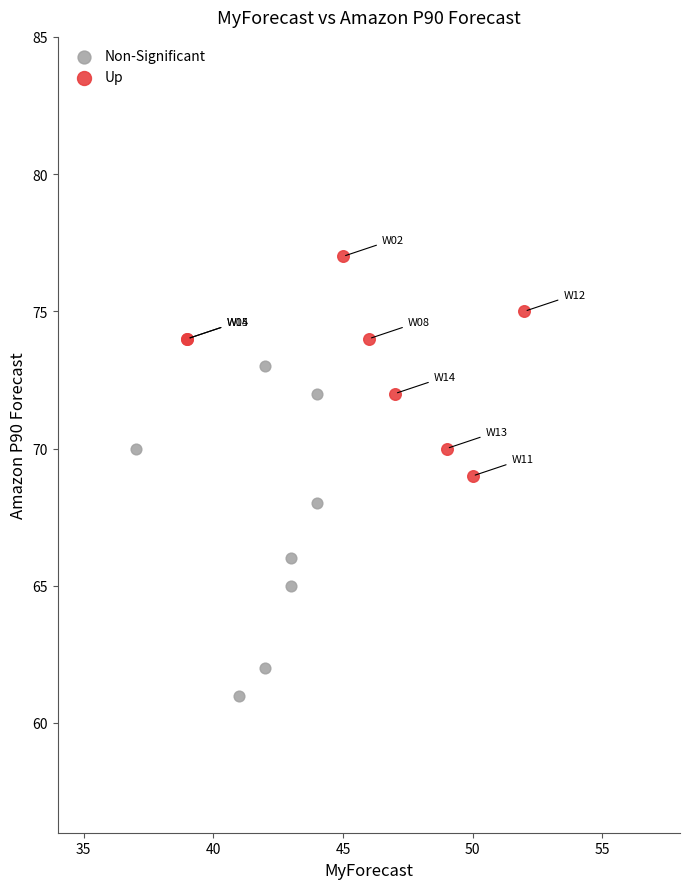

Which series has the largest Y range (max minus min)?

Non-Significant